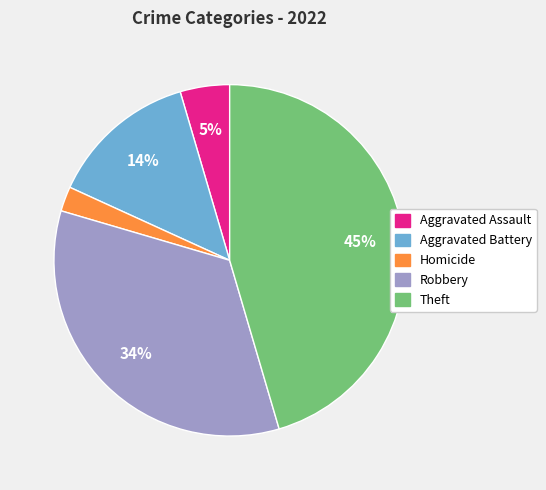

To the nearest percent, what is the difference between the largest and smallest slice percentages?

43%